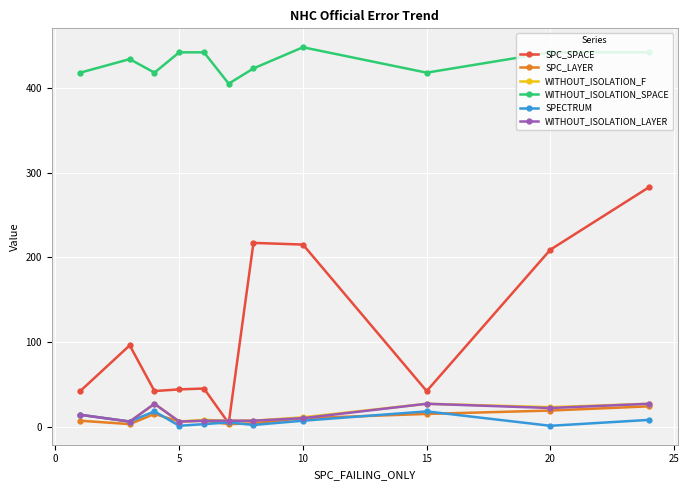

How many lines are shown in the chart?

6